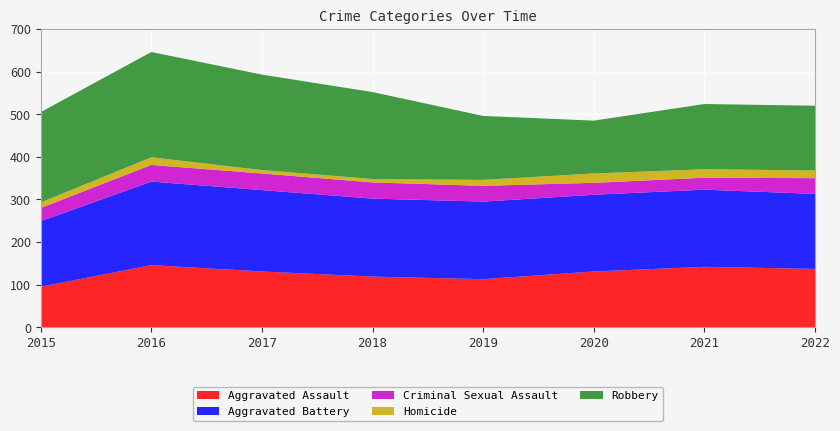

Reading left to right, extract all data points from this chart.

Aggravated Assault: 95	146	131	119	113	131	142	137
Aggravated Battery: 154	196	191	183	182	180	181	176
Criminal Sexual Assault: 31	39	39	38	37	28	28	37
Homicide: 13	18	8	8	14	22	20	18
Robbery: 212	247	224	204	150	124	153	152